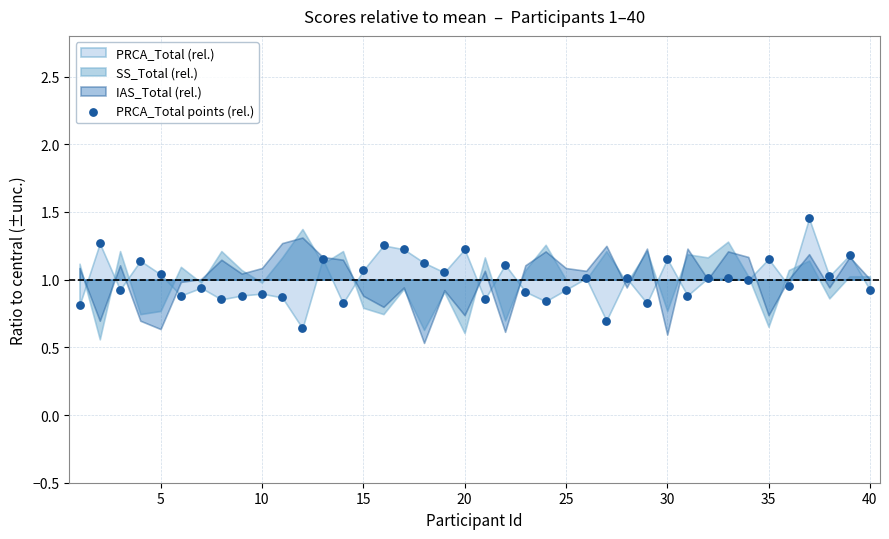

What is the range of X values (max minus min)?

39.0